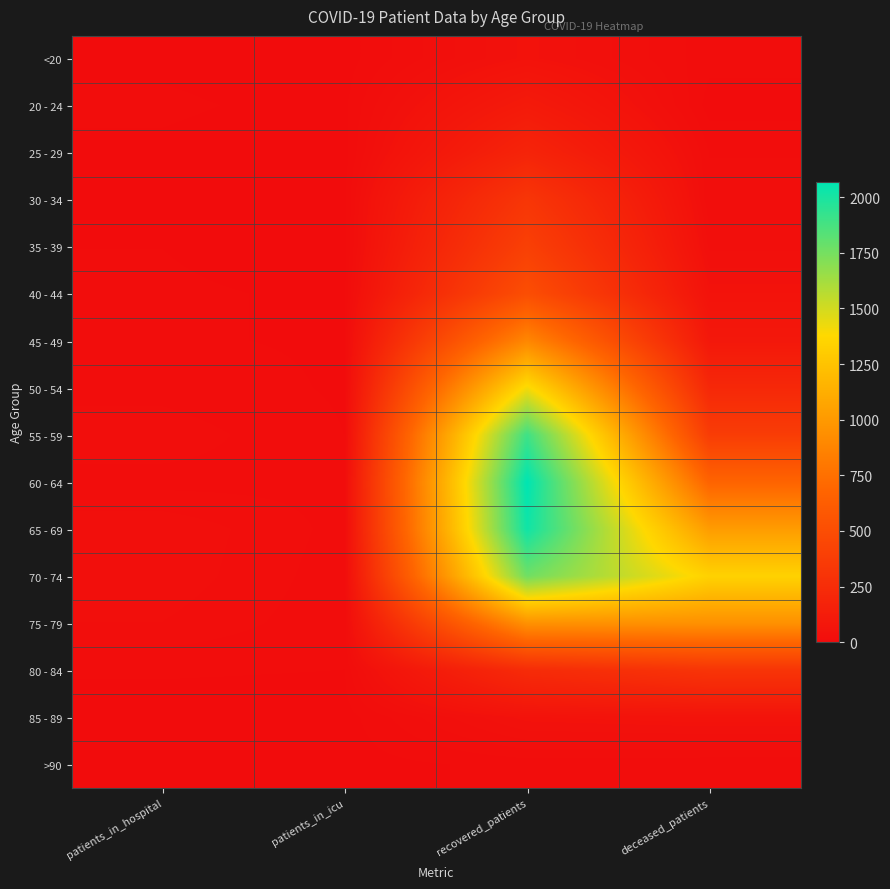

How many categories are shown in the chart?

4